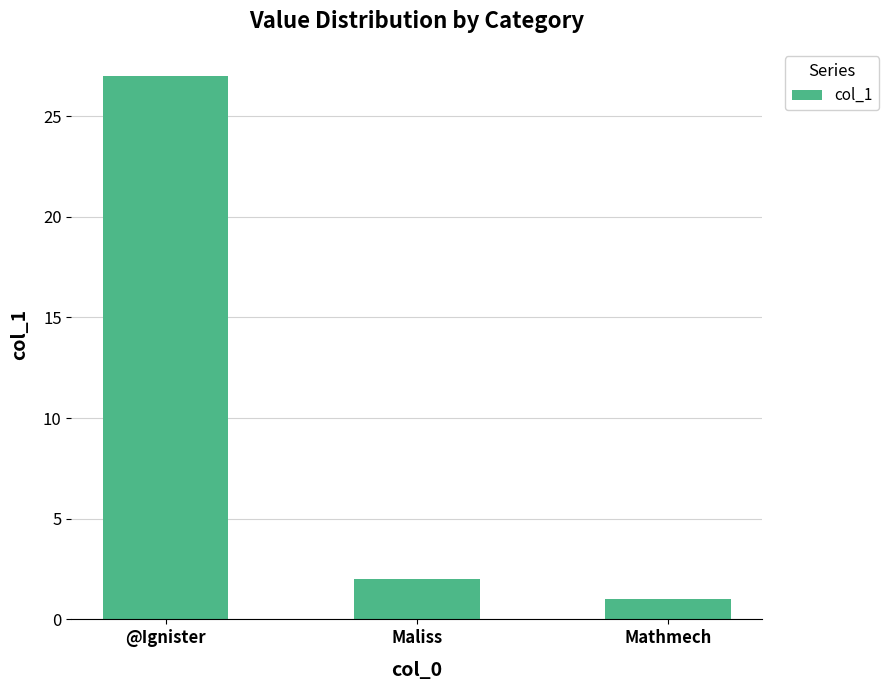

What is the change in value from Maliss to Mathmech?

-1